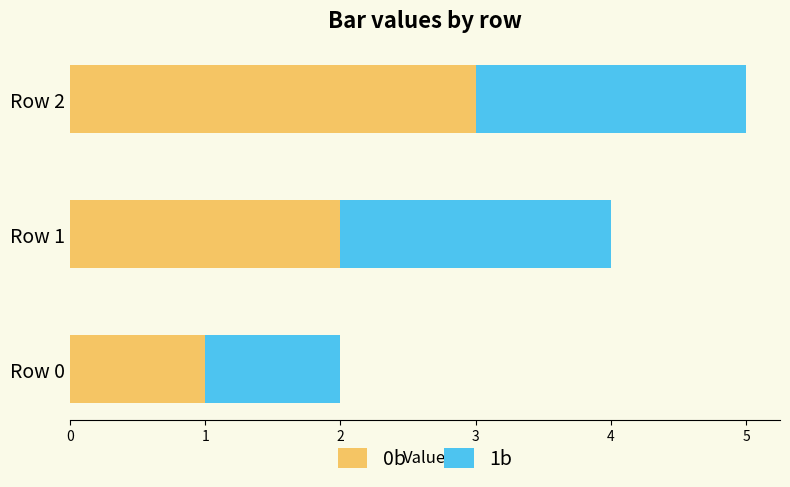

Rank the categories by 0b value from lowest to highest.

Row 0, Row 1, Row 2